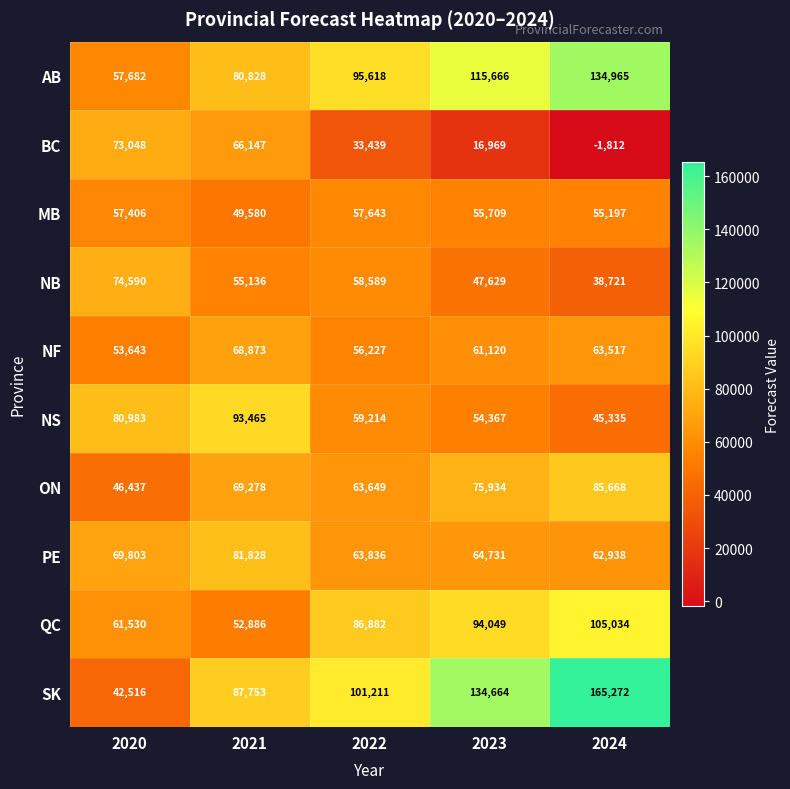

How many ON values are between 63649 and 75934?

3